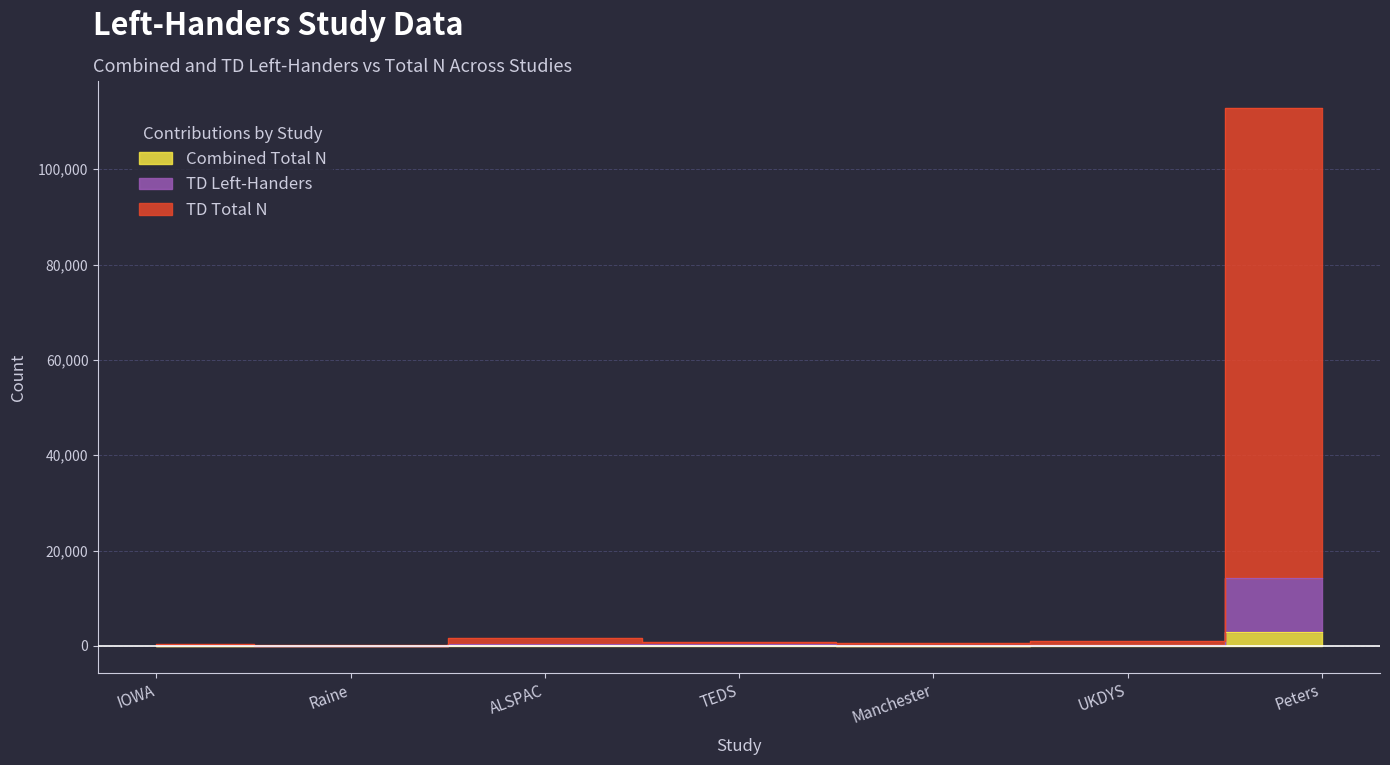

What is the difference between the TD Total N values at Peters and TEDS?

13858